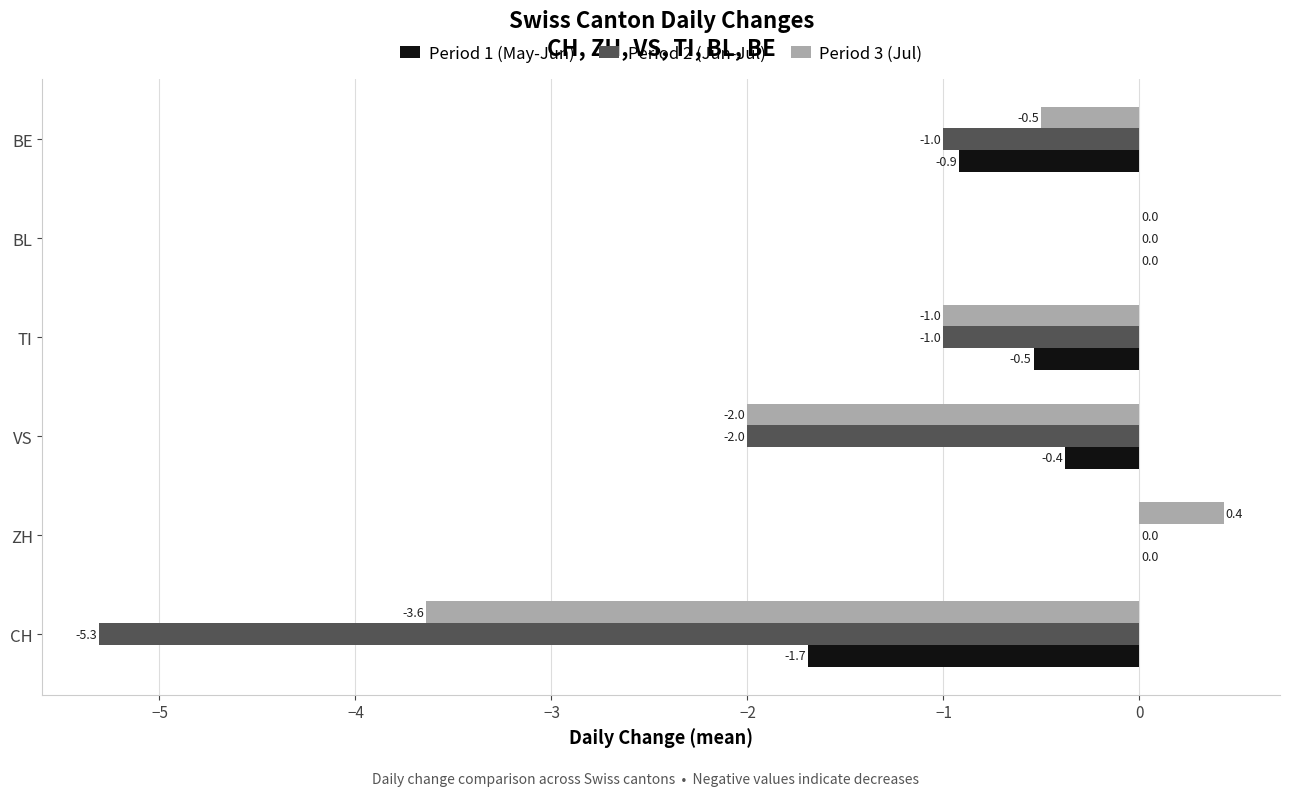

What is the sum of the Period 2 (Jun-Jul) values at BE and BL?

-1.0